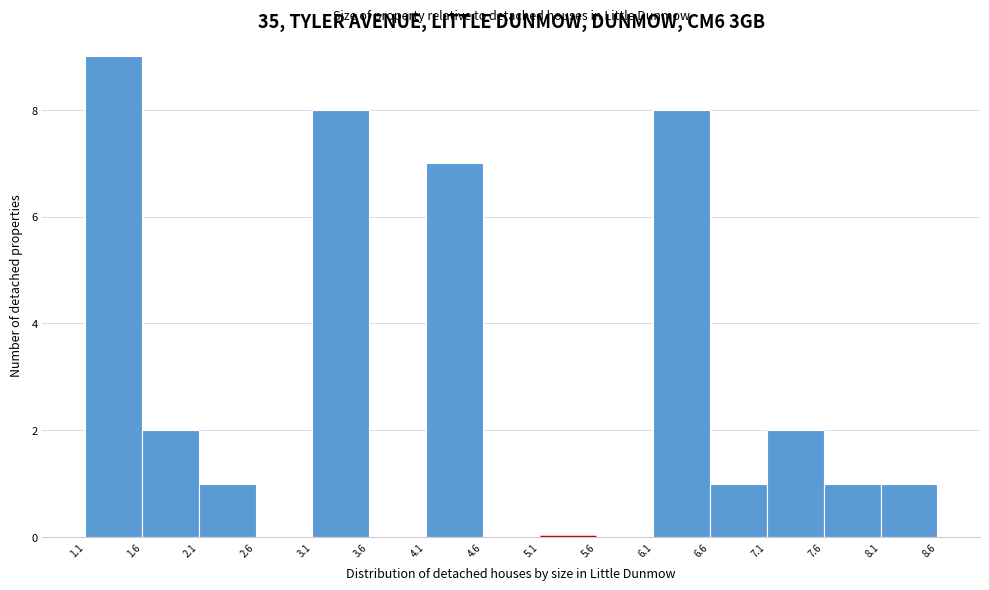

Reading left to right, list every bar in this chart as the range it spans on the x-axis followed by its height. The values are not printed on the chart, so give them approximately, as read against the axis.

1.1 to 1.6: 9
1.6 to 2.1: 2
2.1 to 2.6: 1
2.6 to 3.1: 0
3.1 to 3.6: 8
3.6 to 4.1: 0
4.1 to 4.6: 7
4.6 to 5.1: 0
5.1 to 5.6: 0
5.6 to 6.1: 0
6.1 to 6.6: 8
6.6 to 7.1: 1
7.1 to 7.6: 2
7.6 to 8.1: 1
8.1 to 8.6: 1